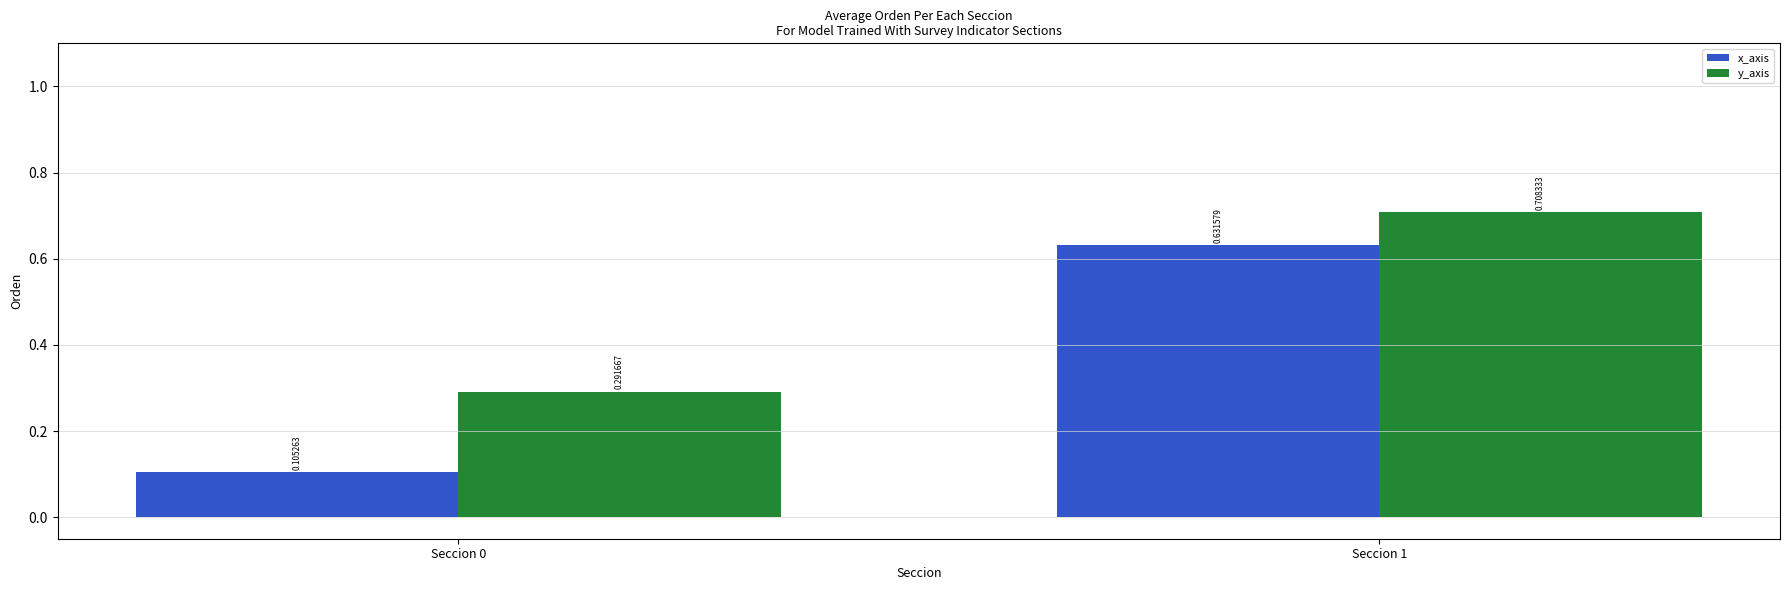

List the labels in order of y_axis value, largest first.

Seccion 1, Seccion 0